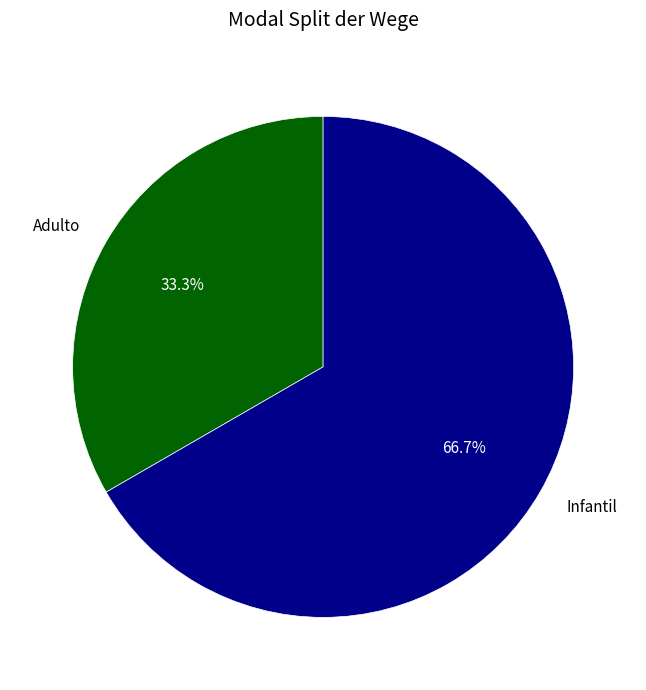

Which category has the biggest portion of the pie?

Infantil